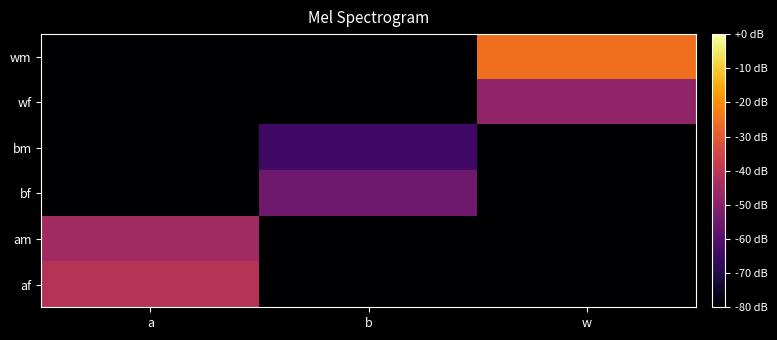

At which category is the sum across all series the highest?

w